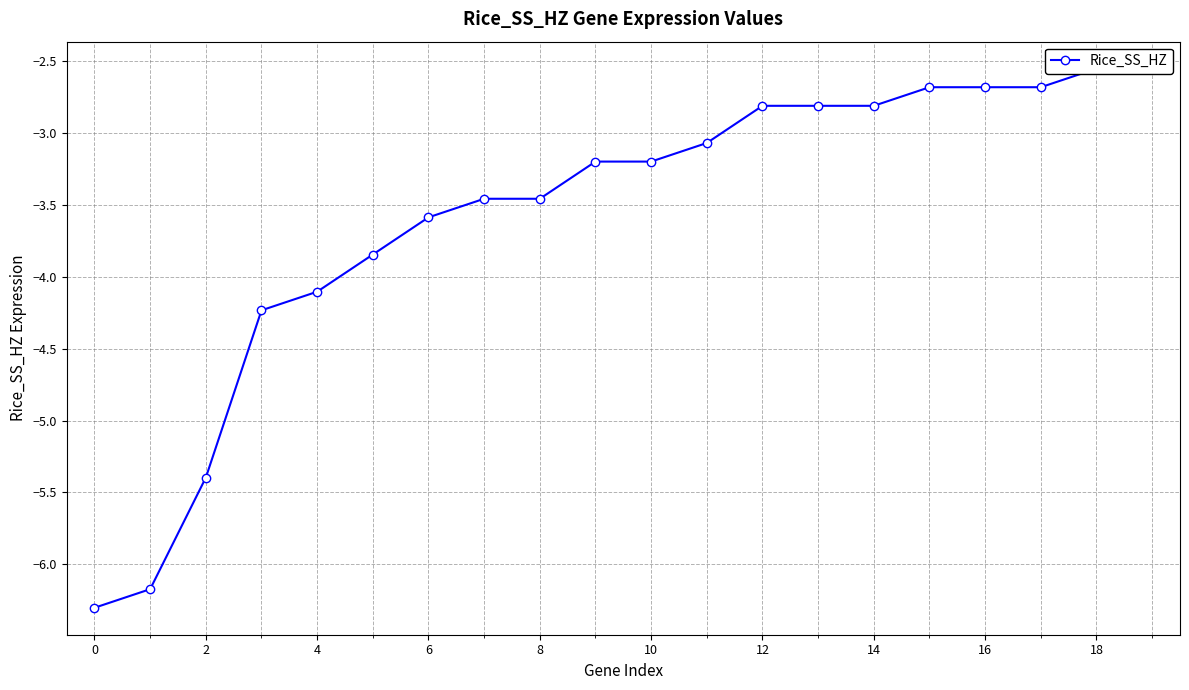

What is the minimum value shown in the chart?

-6.3